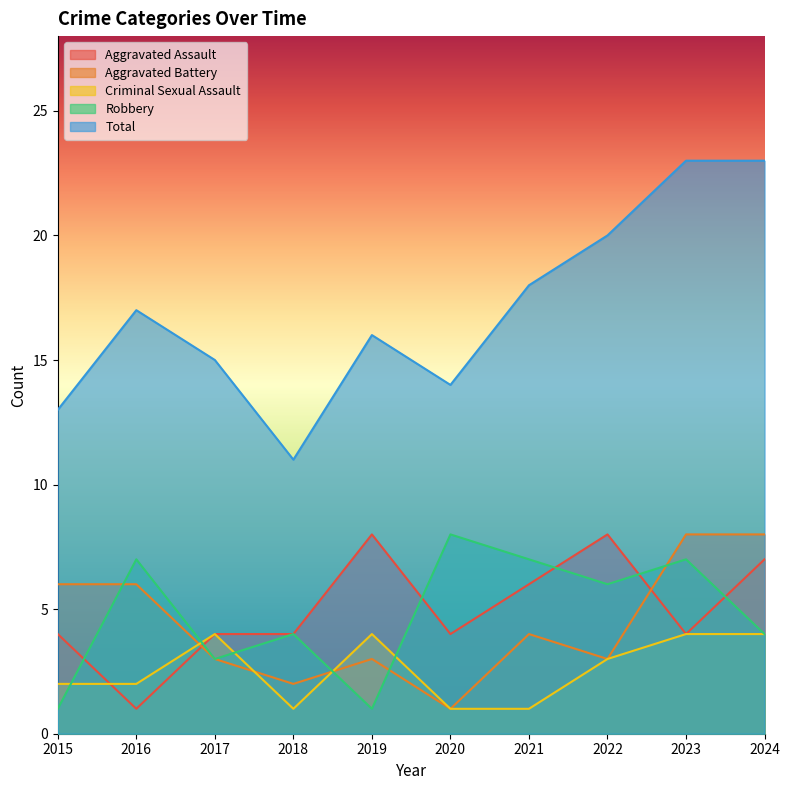

Read the Criminal Sexual Assault value at 2017.

4